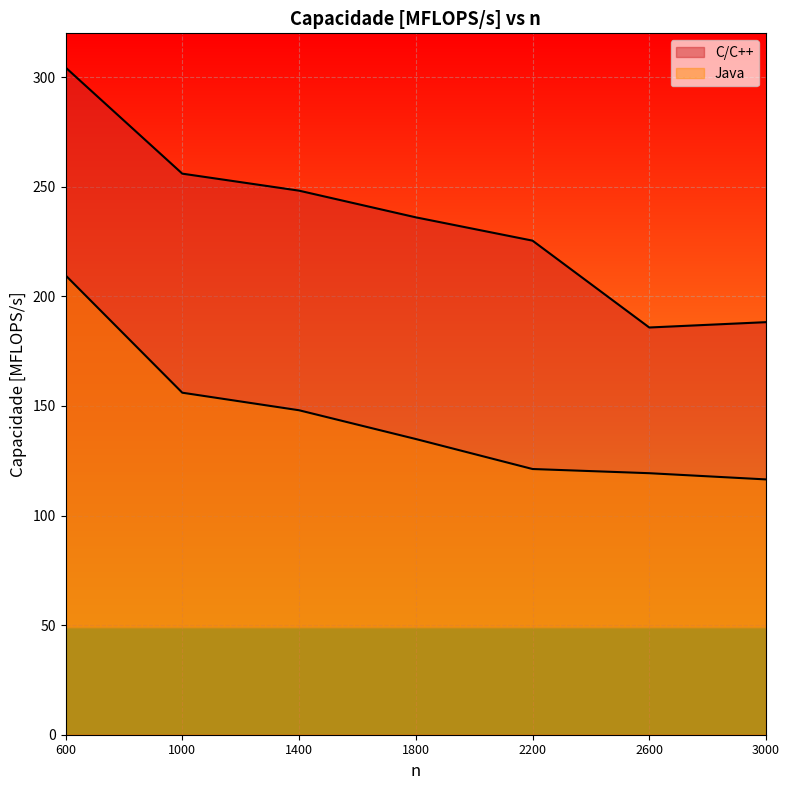

Reading left to right, what are all the values shown in this chart?

C/C++: 304.4	256.0	248.2	236.1	225.4	185.8	188.2
Java: 209.6	156.0	148.0	134.9	121.2	119.3	116.5